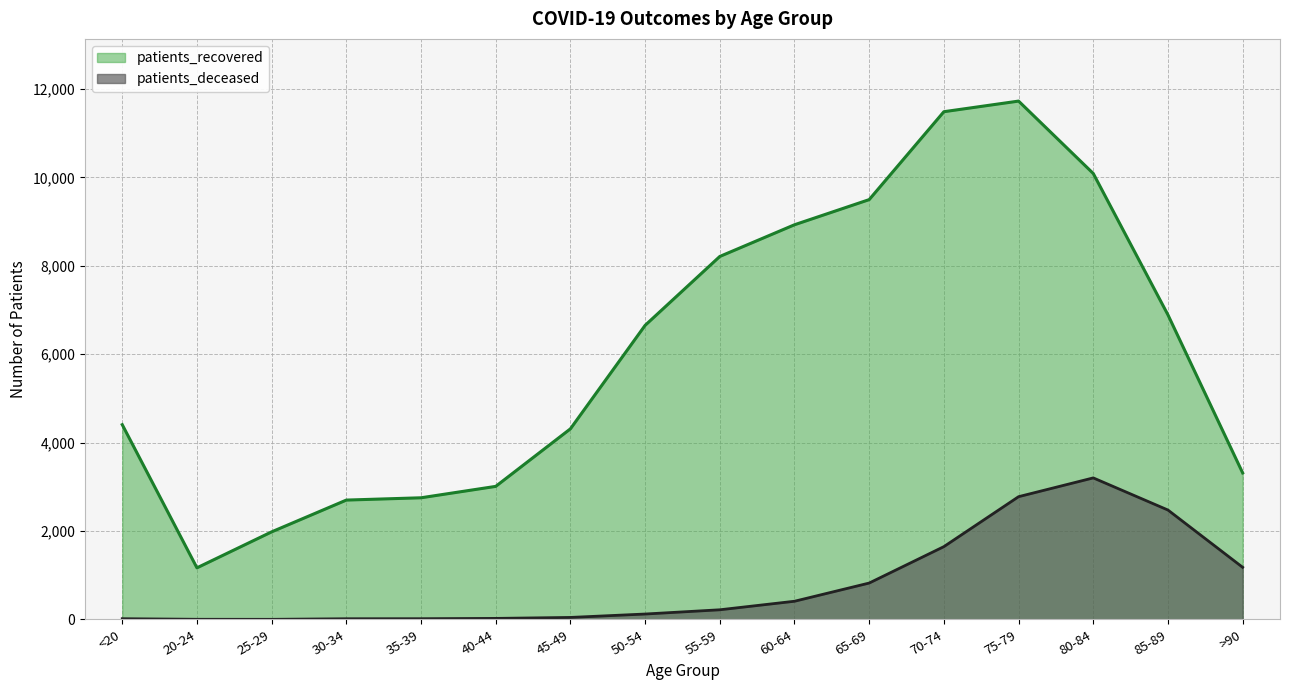

List the labels in order of patients_deceased value, largest first.

80-84, 75-79, 85-89, 70-74, >90, 65-69, 60-64, 55-59, 50-54, 45-49, 40-44, <20, 35-39, 30-34, 20-24, 25-29